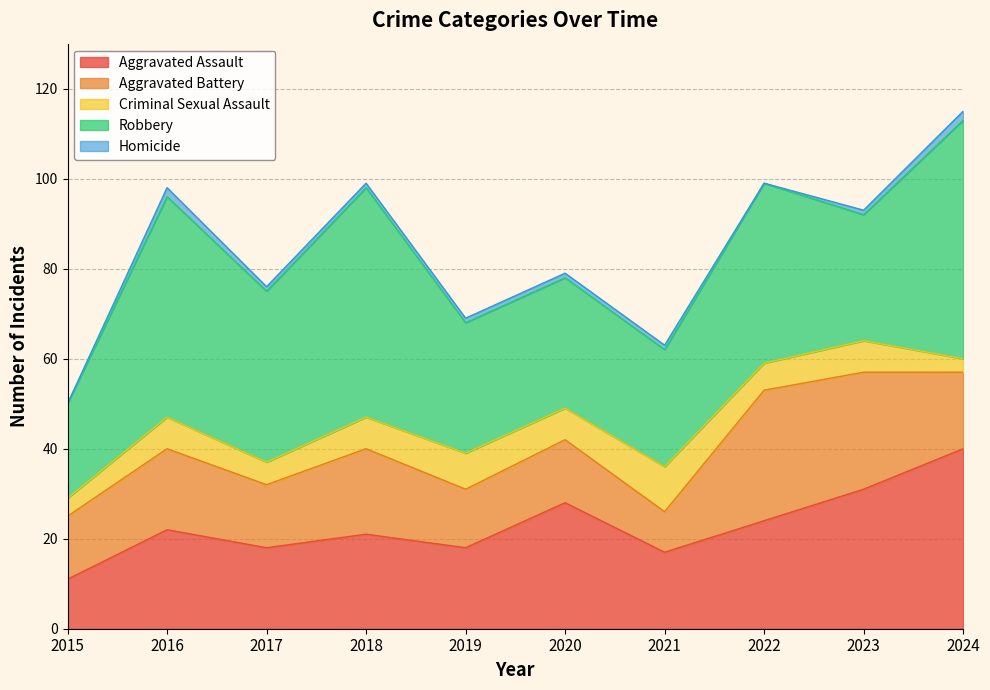

Between 2022 and 2020, which is larger?

2020